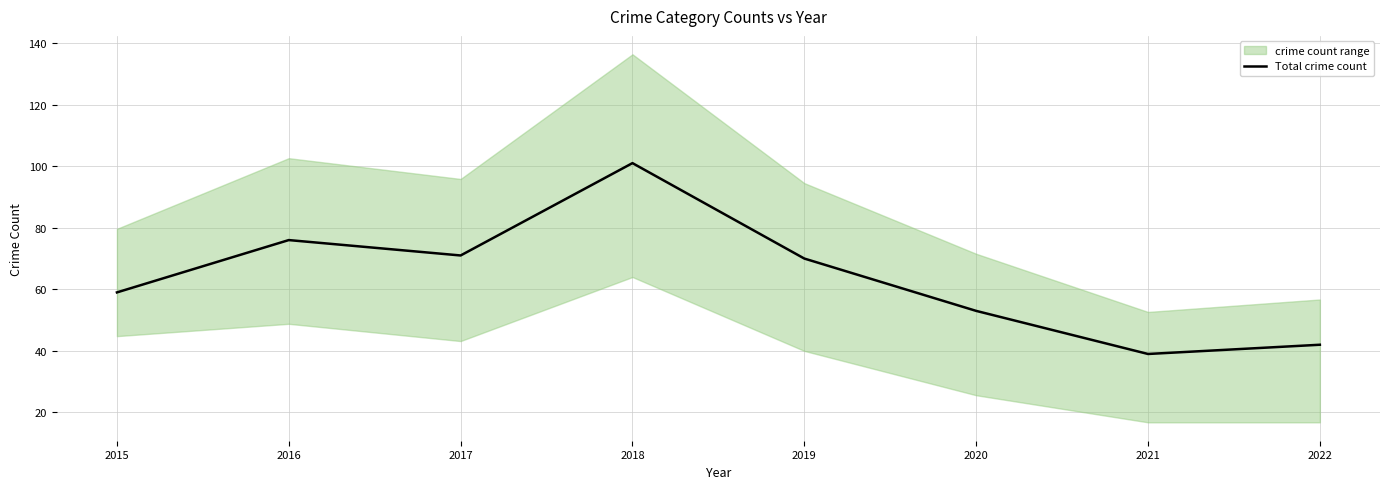

The chart shows a value of 42 at 2022. True or false?

True